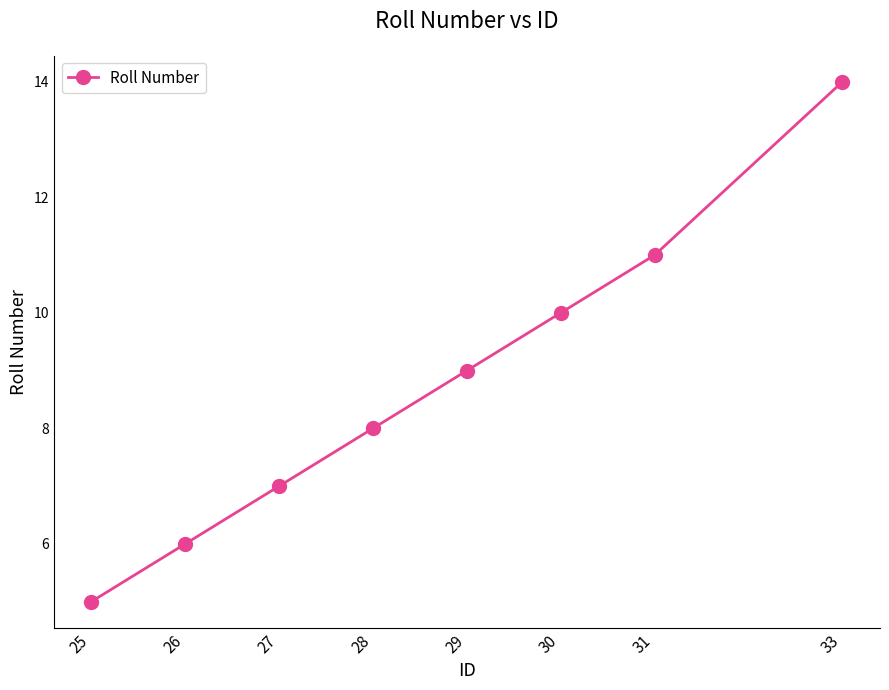

What is the ratio of the value at 28 to the value at 25?

1.6